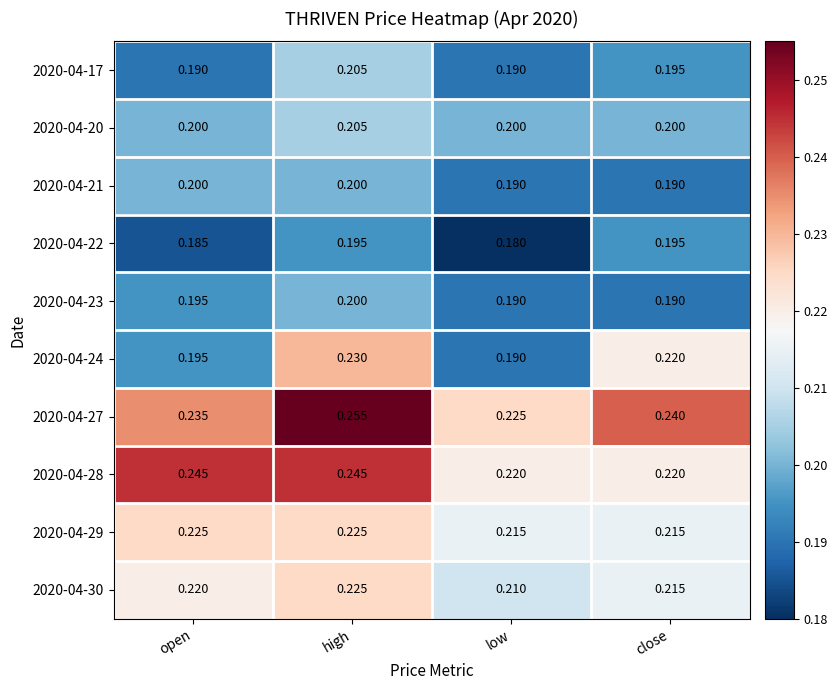

List the labels in order of 2020-04-24 value, smallest first.

low, open, close, high